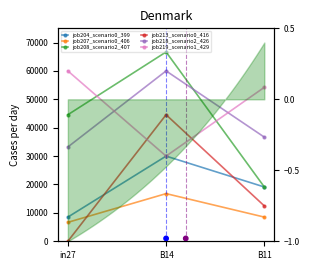

At which category is the sum across all series the highest?

B14